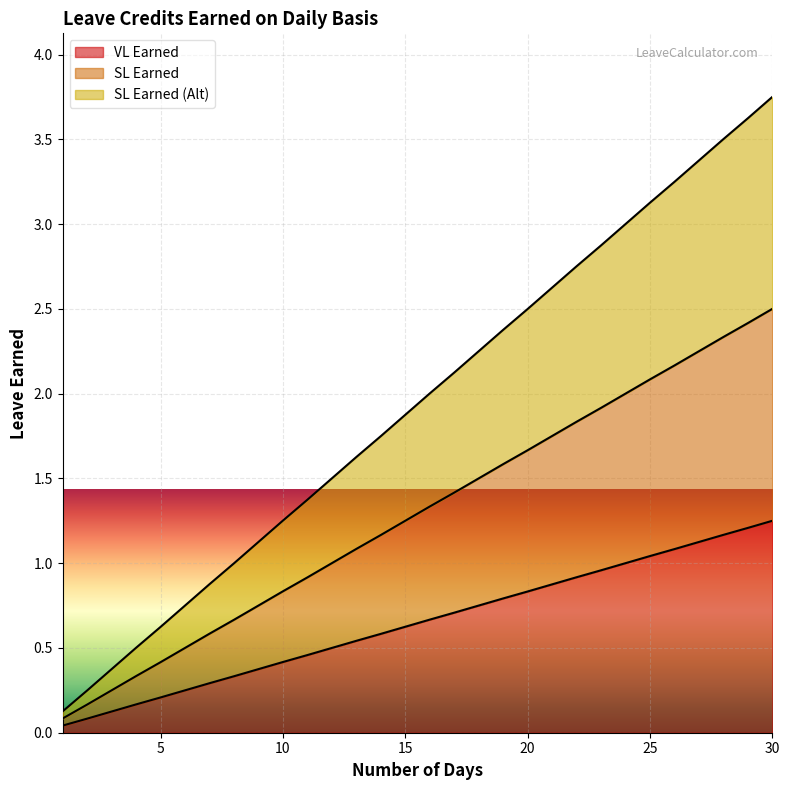

Reading left to right, list all the values displayed in this chart.

VL Earned: 1=0.0	2=0.1	3=0.1	4=0.2	5=0.2	6=0.2	7=0.3	8=0.3	9=0.4	10=0.4	11=0.5	12=0.5	13=0.5	14=0.6	15=0.6	16=0.7	17=0.7	18=0.8	19=0.8	20=0.8	21=0.9	22=0.9	23=1.0	24=1.0	25=1.0	26=1.1	27=1.1	28=1.2	29=1.2	30=1.2
SL Earned: 1=0.1	2=0.2	3=0.2	4=0.3	5=0.4	6=0.5	7=0.6	8=0.7	9=0.8	10=0.8	11=0.9	12=1.0	13=1.1	14=1.2	15=1.2	16=1.3	17=1.4	18=1.5	19=1.6	20=1.7	21=1.8	22=1.8	23=1.9	24=2.0	25=2.1	26=2.2	27=2.2	28=2.3	29=2.4	30=2.5
SL Earned (Alt): 1=0.1	2=0.2	3=0.4	4=0.5	5=0.6	6=0.8	7=0.9	8=1.0	9=1.1	10=1.3	11=1.4	12=1.5	13=1.6	14=1.7	15=1.9	16=2.0	17=2.1	18=2.2	19=2.4	20=2.5	21=2.6	22=2.8	23=2.9	24=3.0	25=3.1	26=3.2	27=3.4	28=3.5	29=3.6	30=3.8